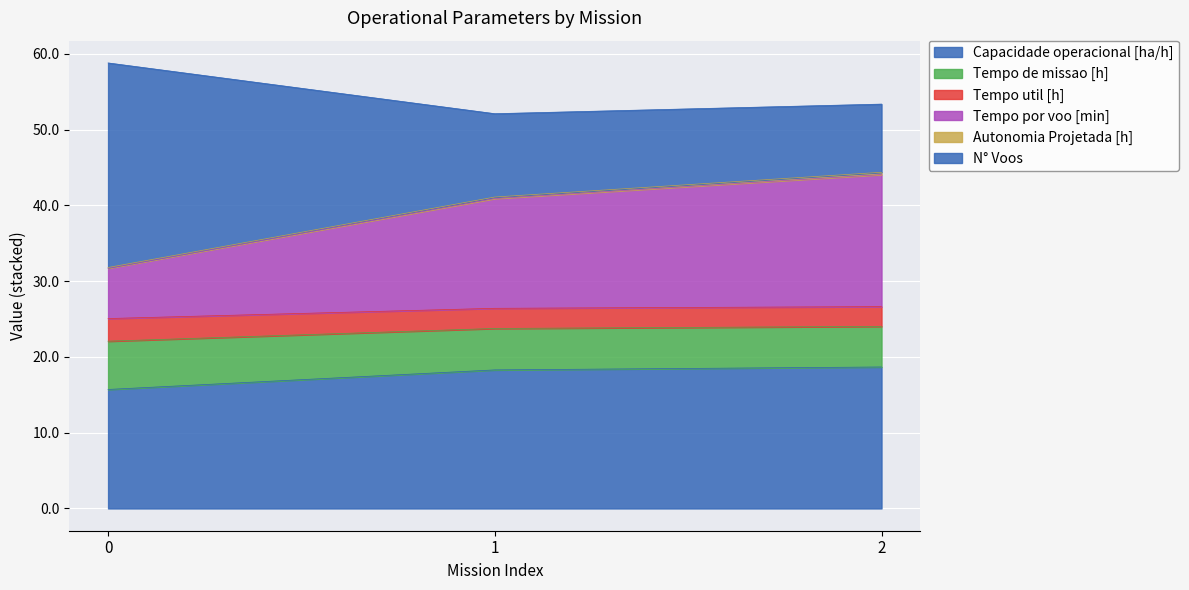

What is the minimum value for Capacidade operacional [ha/h]?

15.7